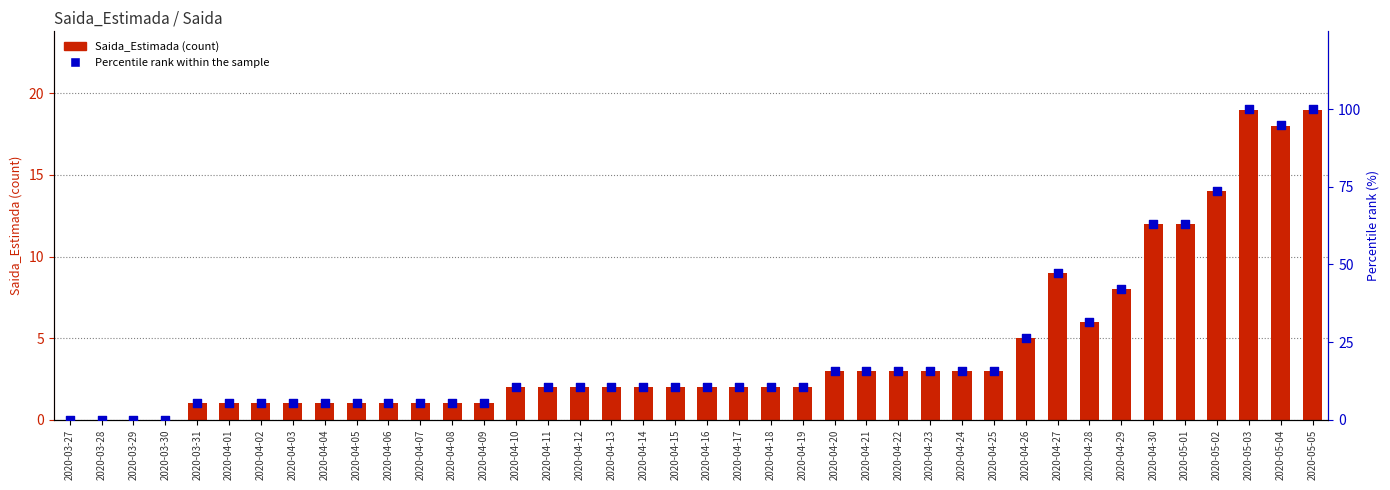

Which series has the widest spread of Y values?

Percentile rank